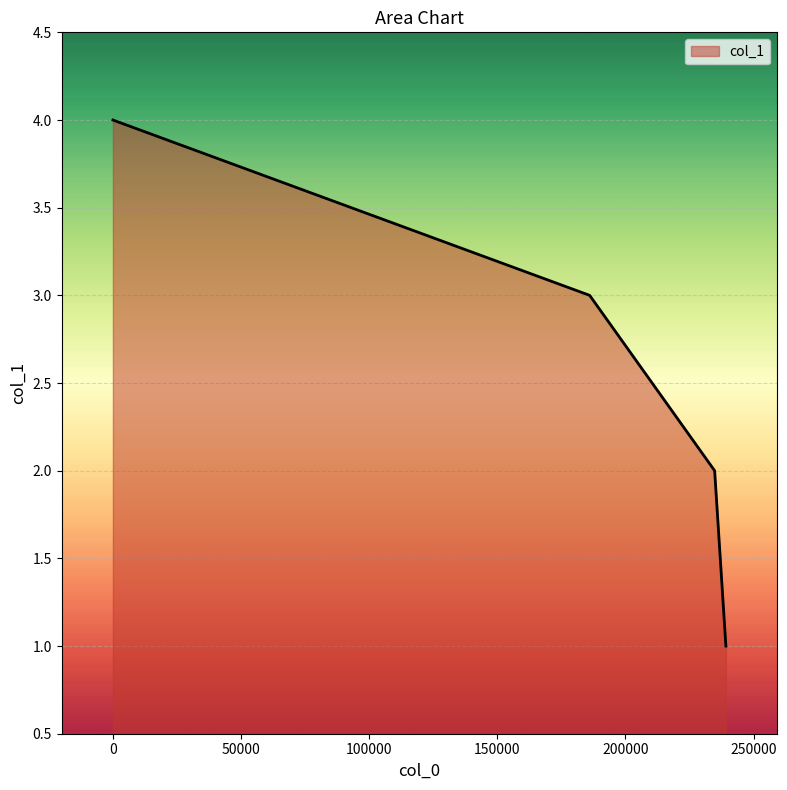

What is the sum of the values at 0 and 234792?

6